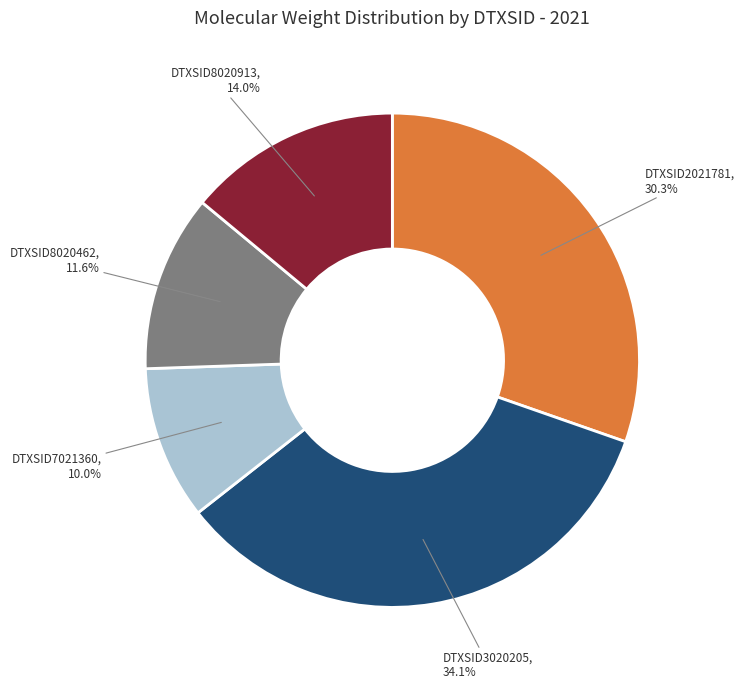

Is DTXSID2021781 the majority of the pie?

No